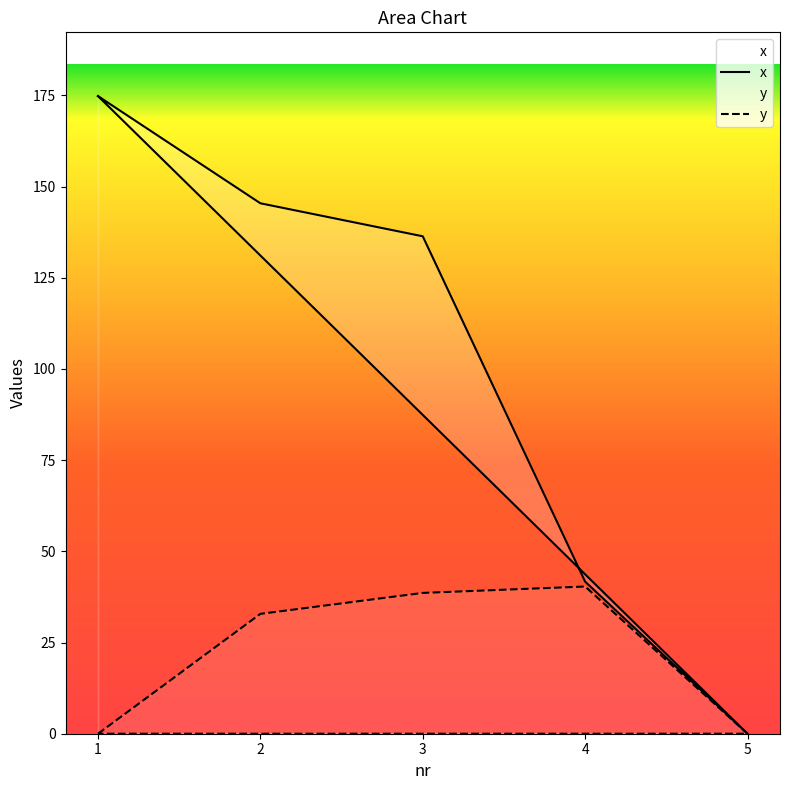

At 2, list the series in order from largest to smallest.

x, y